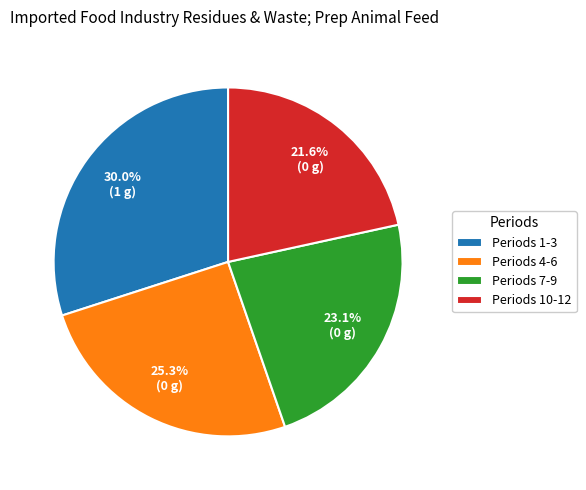

Which category has the smallest portion of the pie?

Periods 10-12